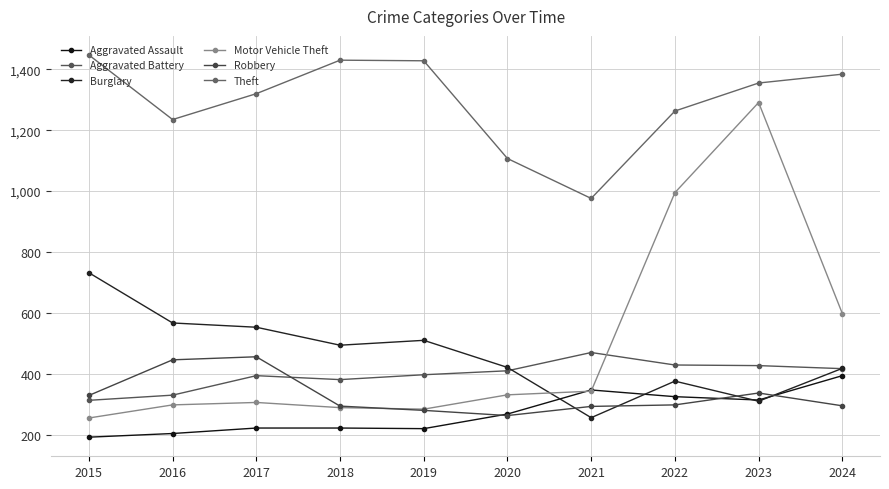

What is the difference between the second highest and second lowest values in the Theft series?

323